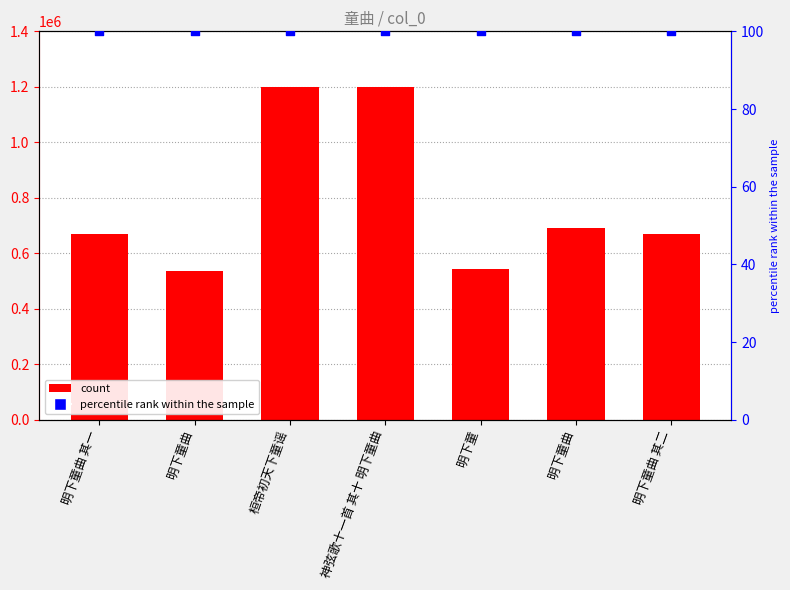

Which series has the widest spread of Y values?

col_0